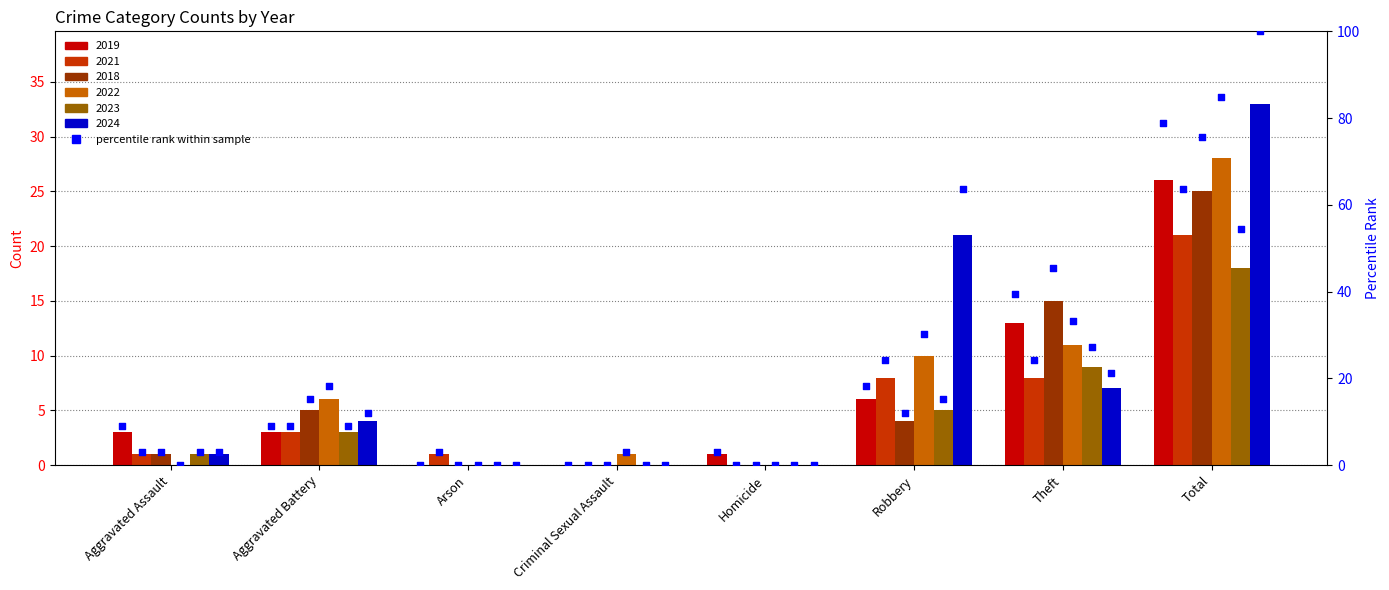

What is the ratio of the value at Theft to the value at Total?

0.5